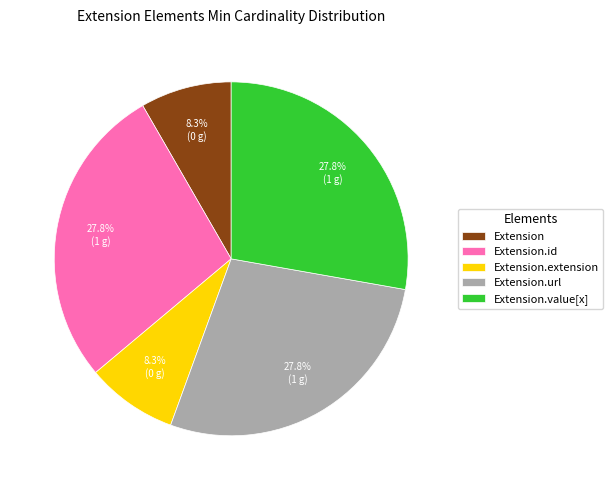

What portion of the pie excludes Extension.id?

72.2%